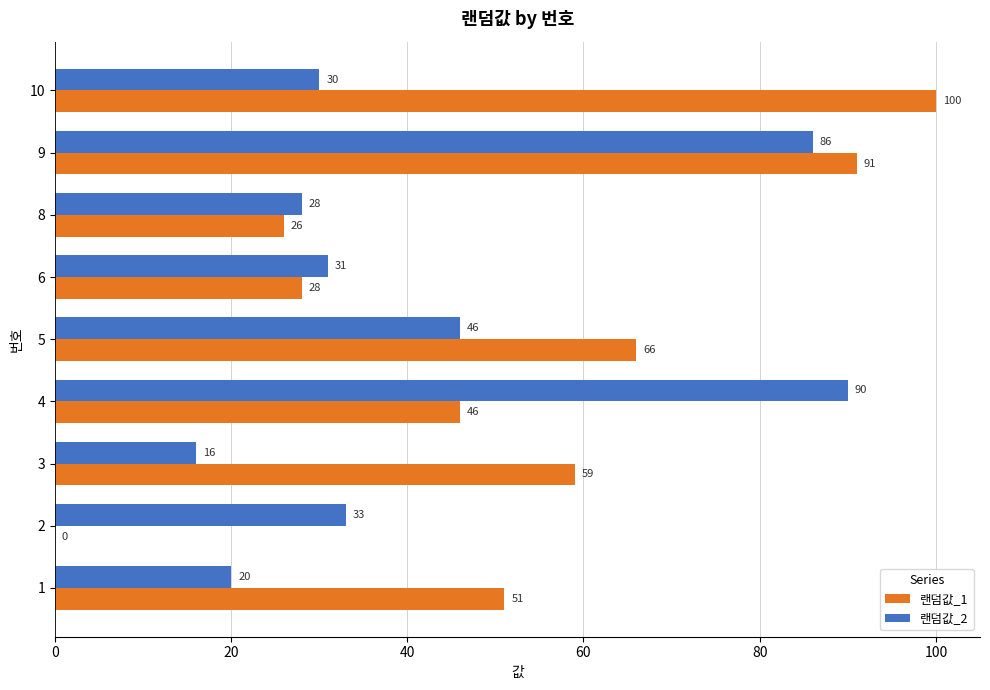

What is the sum of the 랜덤값_1 values at 9 and 3?

150